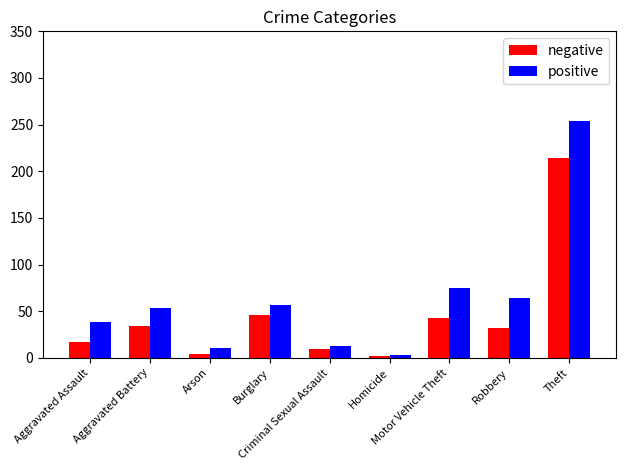

Rank the series by their maximum value, from lowest to highest.

negative, positive